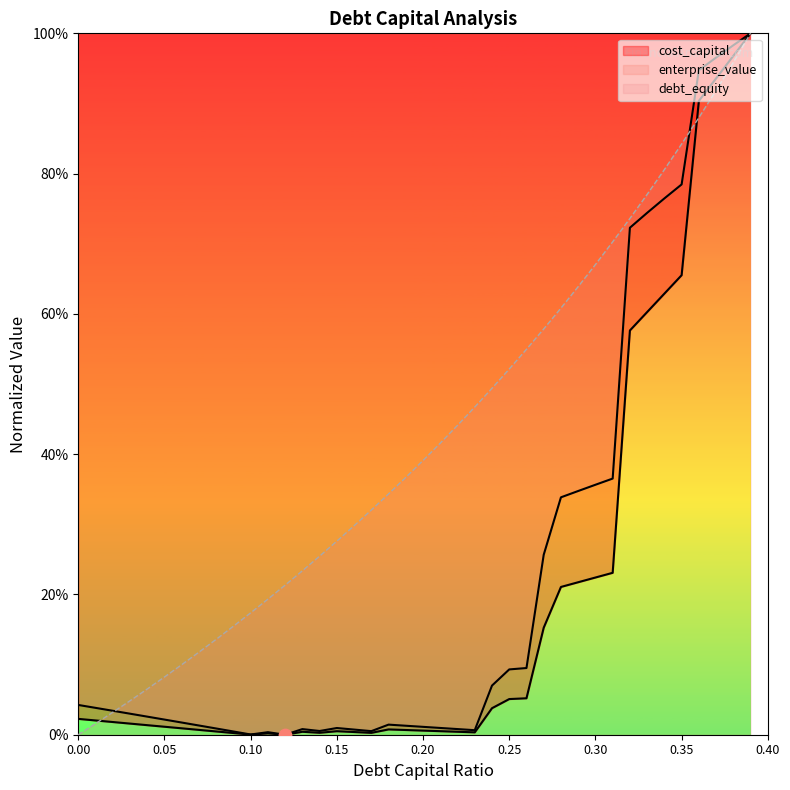

At which category is the sum across all series the highest?

0.39